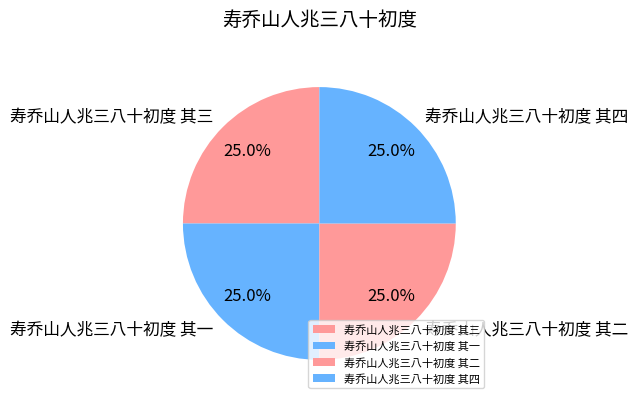

Does 寿乔山人兆三八十初度 其二 represent more than half of the total?

No